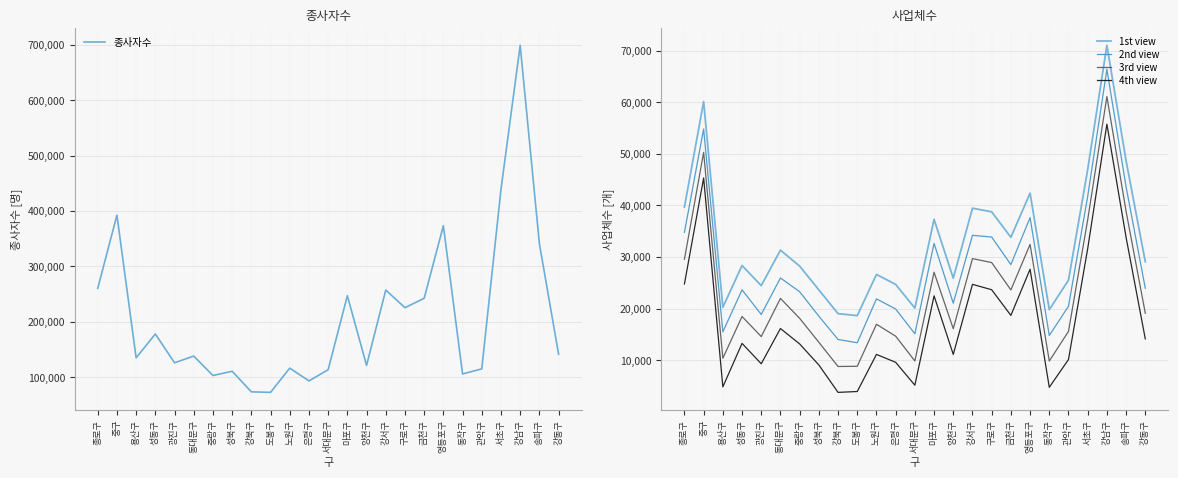

How many data points in 종사자수 are less than 138400?

12